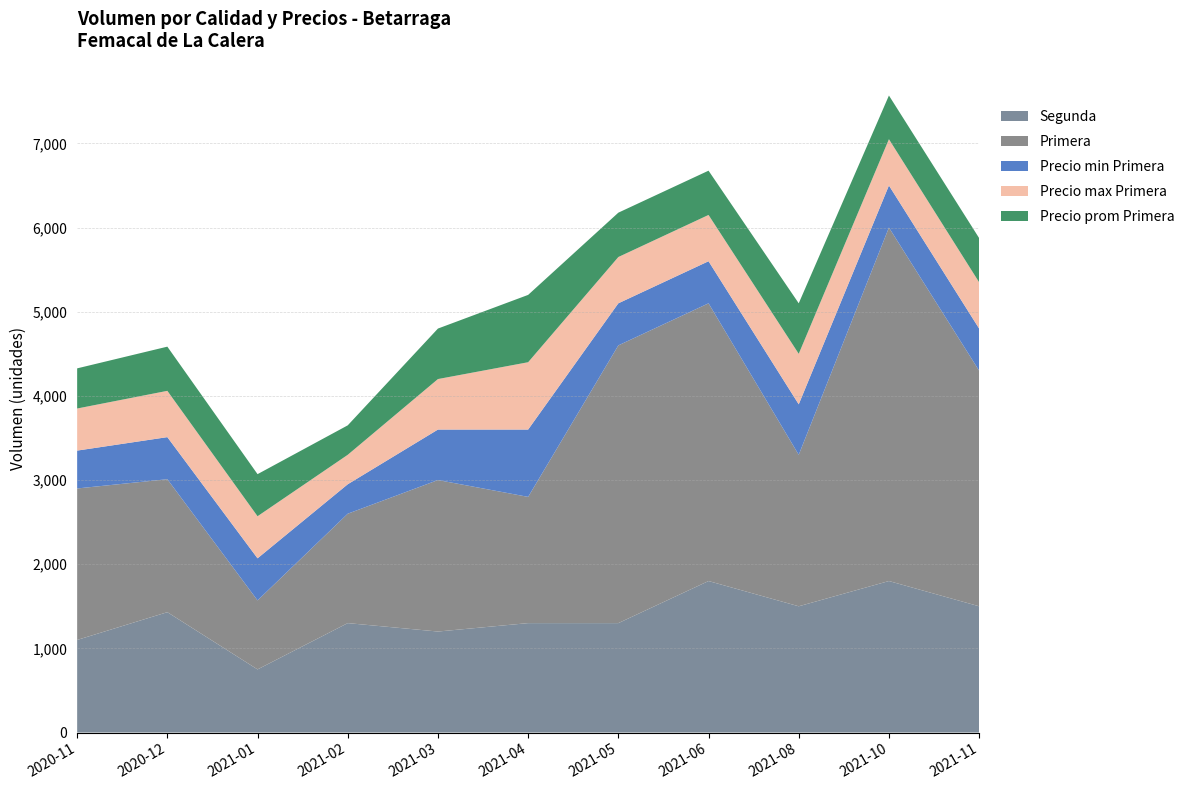

Reading left to right, what are all the values shown in this chart?

Primera: 1800	1580	820	1300	1800	1500	3300	3300	1800	4200	2800
Segunda: 1100	1430	750	1300	1200	1300	1300	1800	1500	1800	1500
Precio min Primera: 450	500	500	350	600	800	500	500	600	500	500
Precio max Primera: 500	550	500	350	600	800	550	550	600	550	550
Precio prom Primera: 477	525	500	350	600	800	527	526	600	519	525